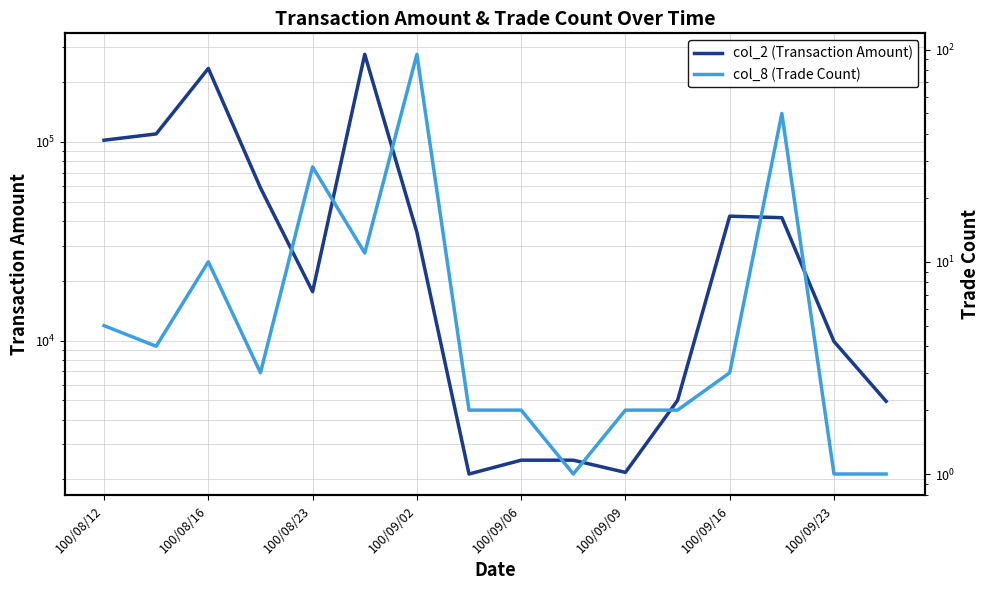

Is it true that col_8 (Trade Count) equals 8 at 100/08/23?

False